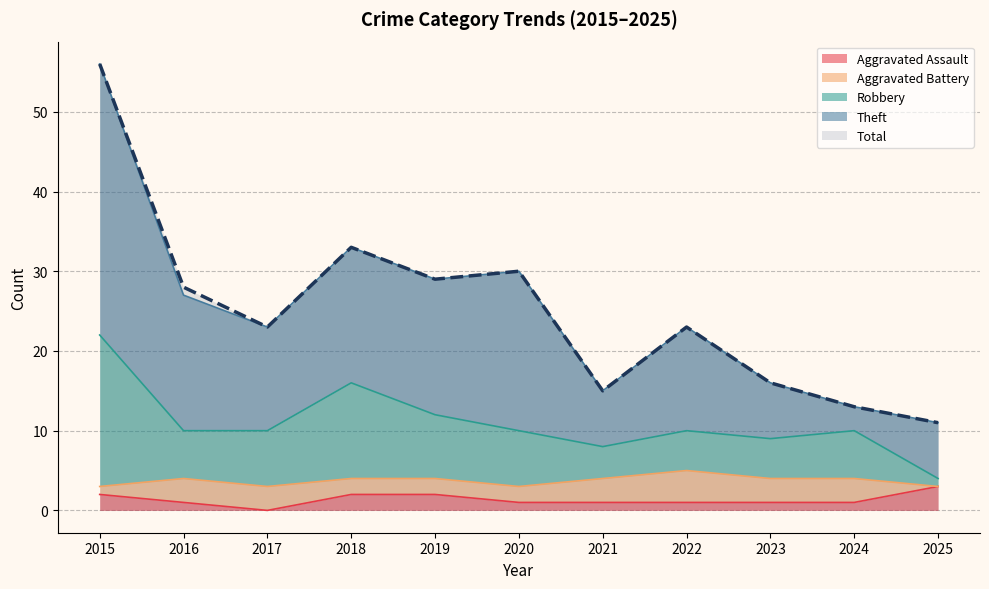

What is the minimum value for Total?

11